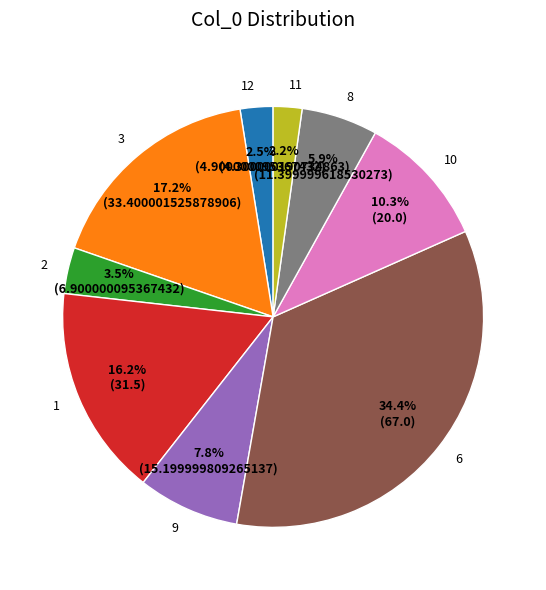

Which slice is the largest?

6